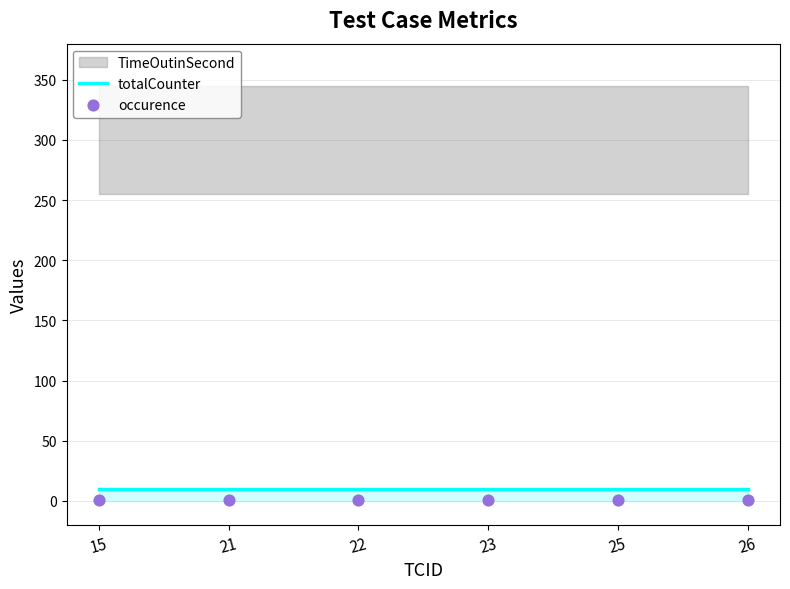

At which category is the sum across all series the highest?

15